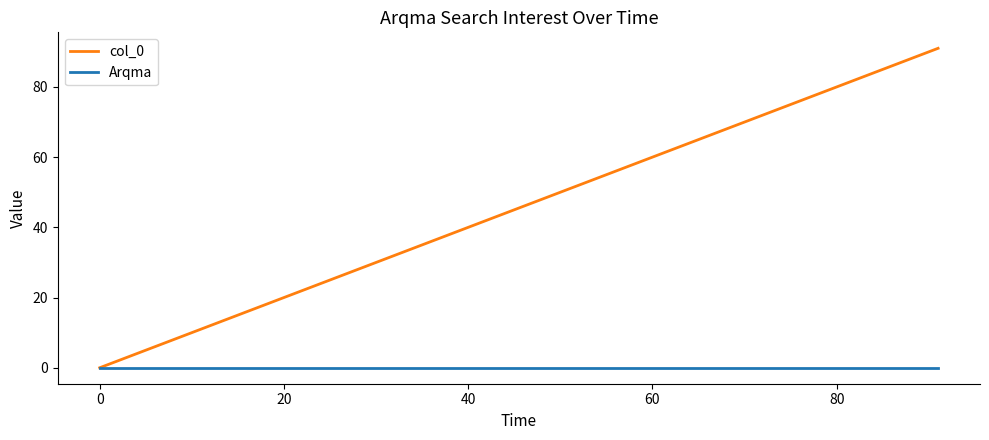

How many categories are shown in the chart?

14